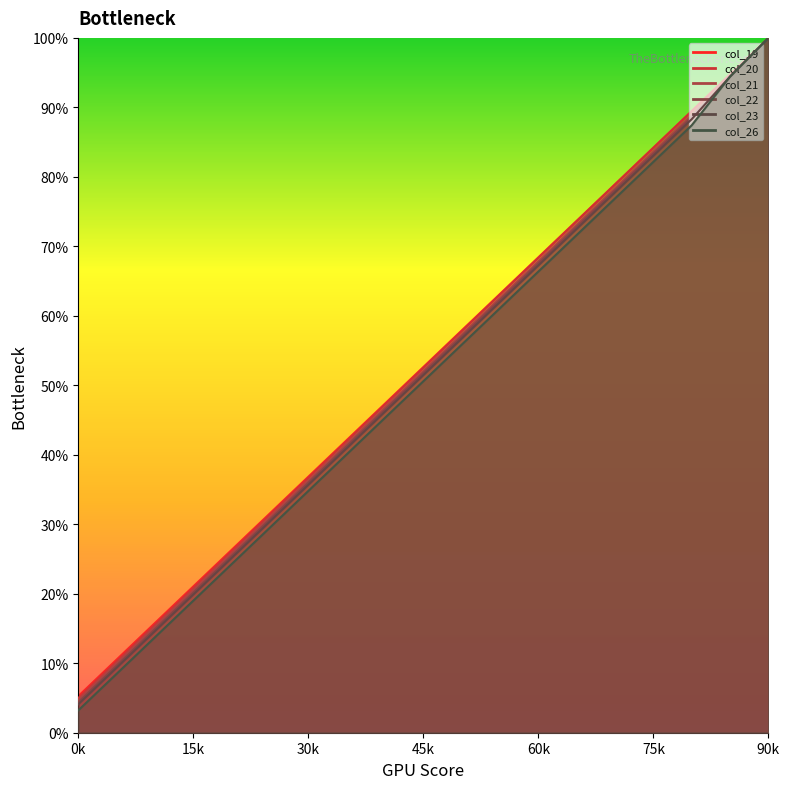

Between 15k and 90k, which is larger?

90k